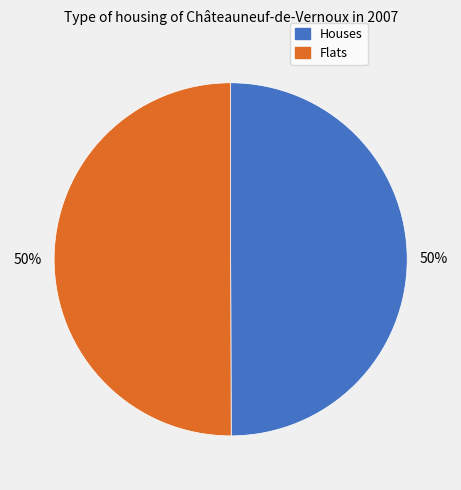

To the nearest percent, what is the average slice percentage?

50%